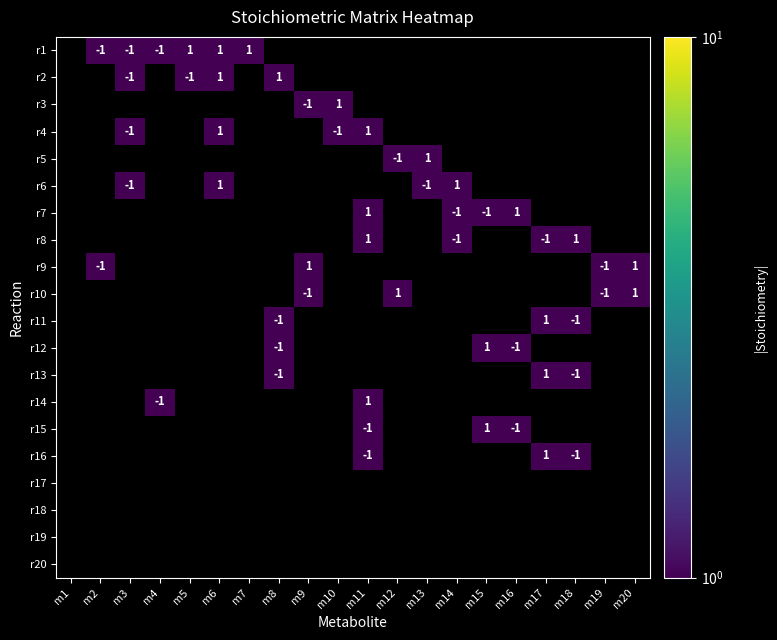

Which has a higher value, m11 or m15?

m11